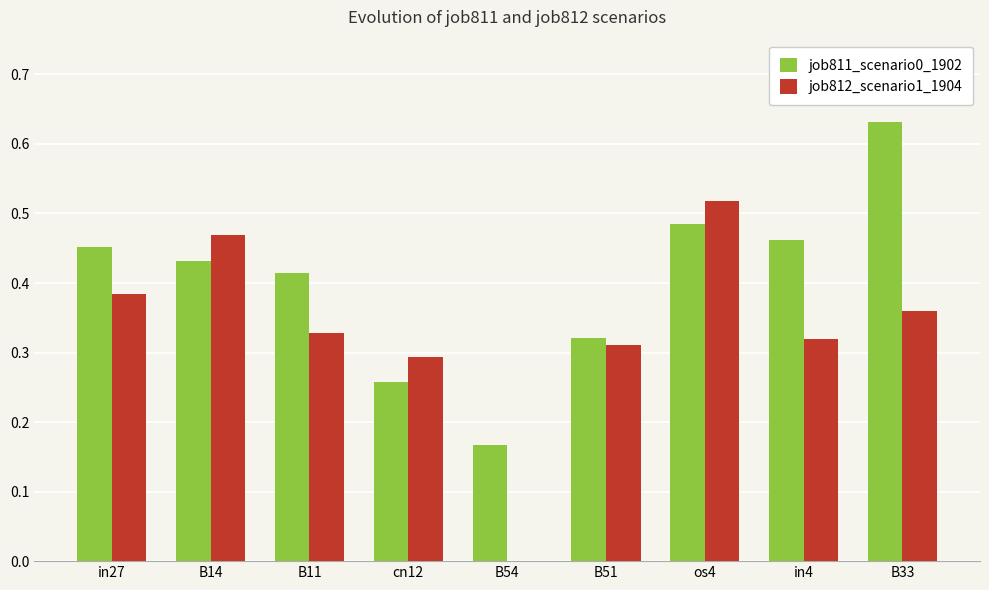

What is the sum of the job811_scenario0_1902 values at B33 and in27?

1.1